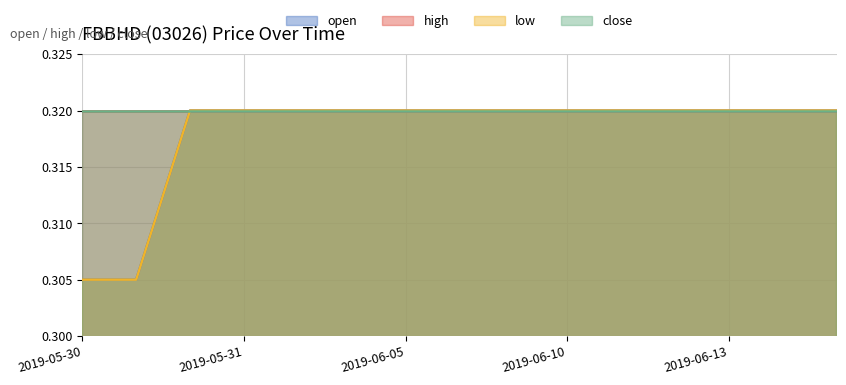

Does the chart display data point markers on the line(s)?

No